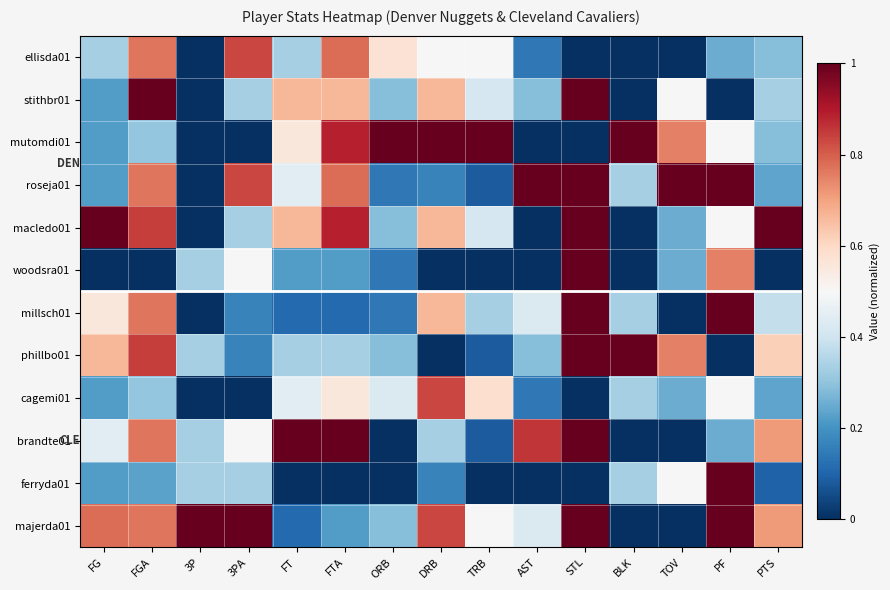

At which category is the sum across all series the highest?

STL